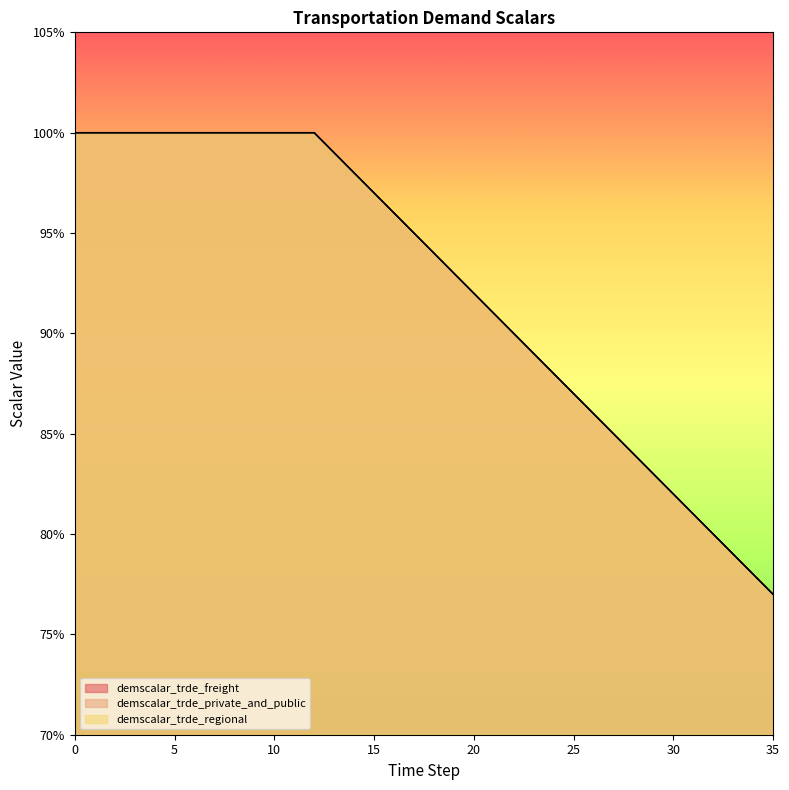

Rank the series at 16 from lowest to highest value.

demscalar_trde_freight, demscalar_trde_private_and_public, demscalar_trde_regional